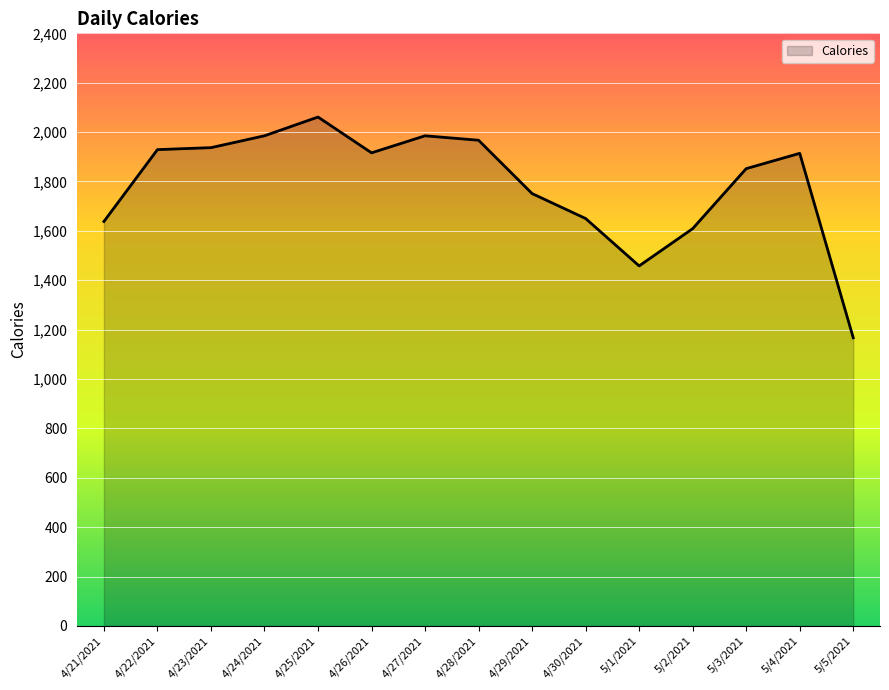

The chart shows a value of 470 at 4/25/2021. True or false?

False